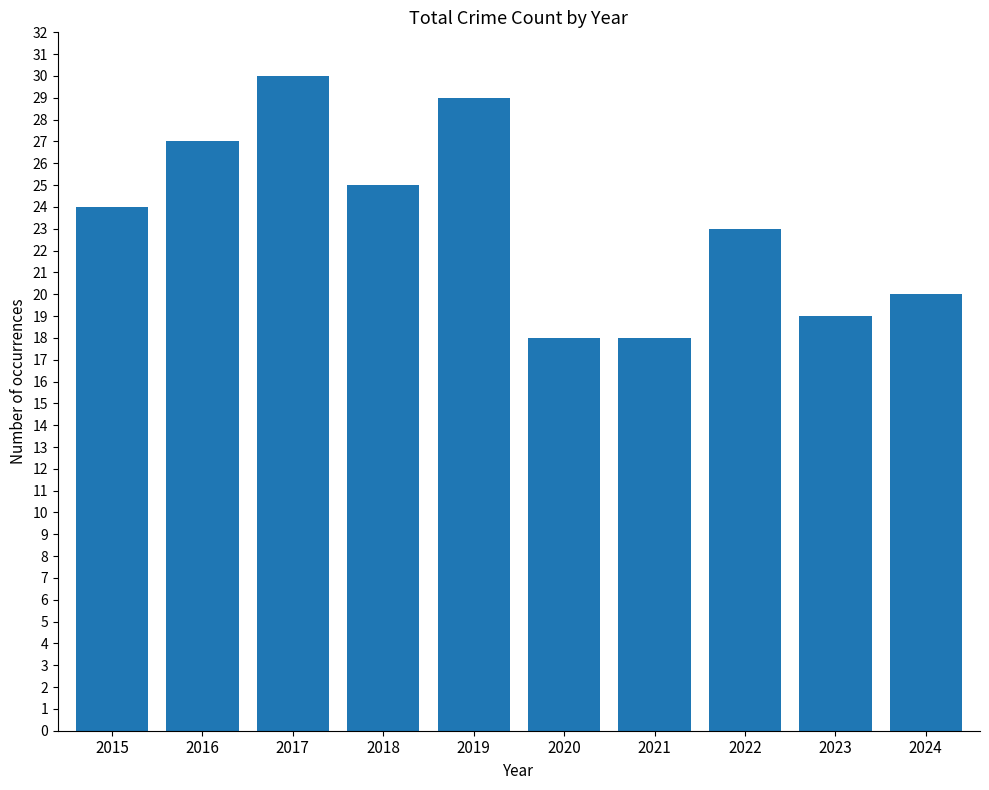

Does the chart contain stacked bars?

No